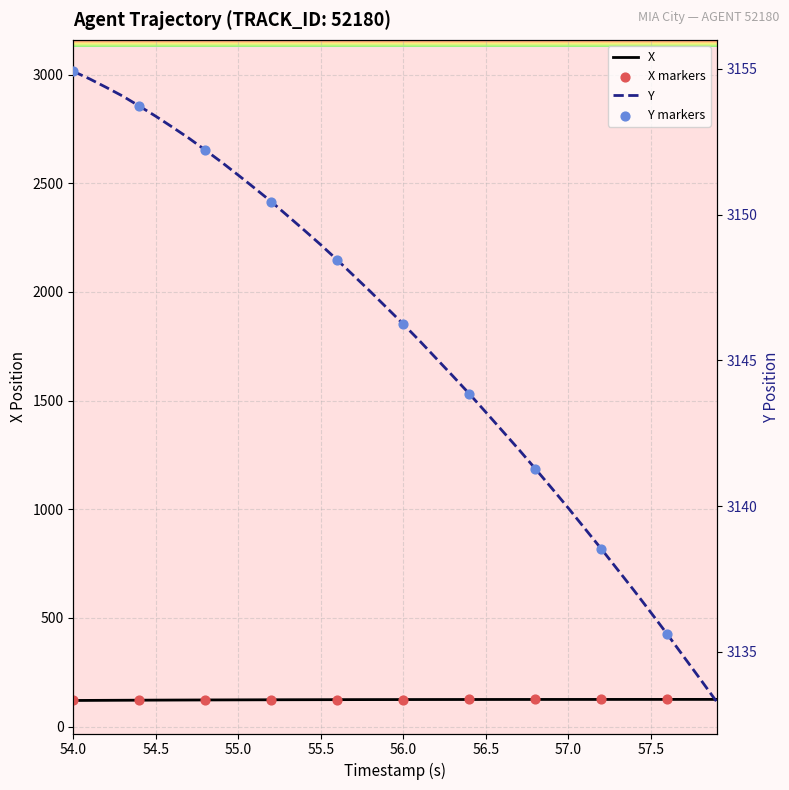

Which series reaches the maximum Y coordinate?

Y